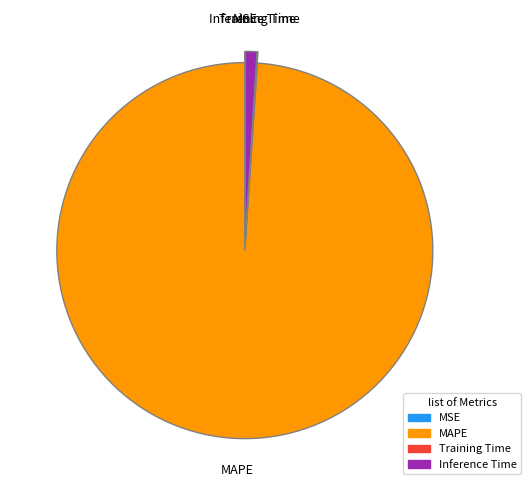

Is there any slice that represents more than half of the pie?

Yes